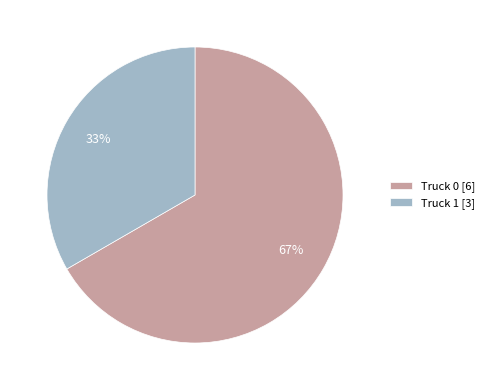

Approximately how many times larger is the value at Truck 0 compared to Truck 1?

2.0